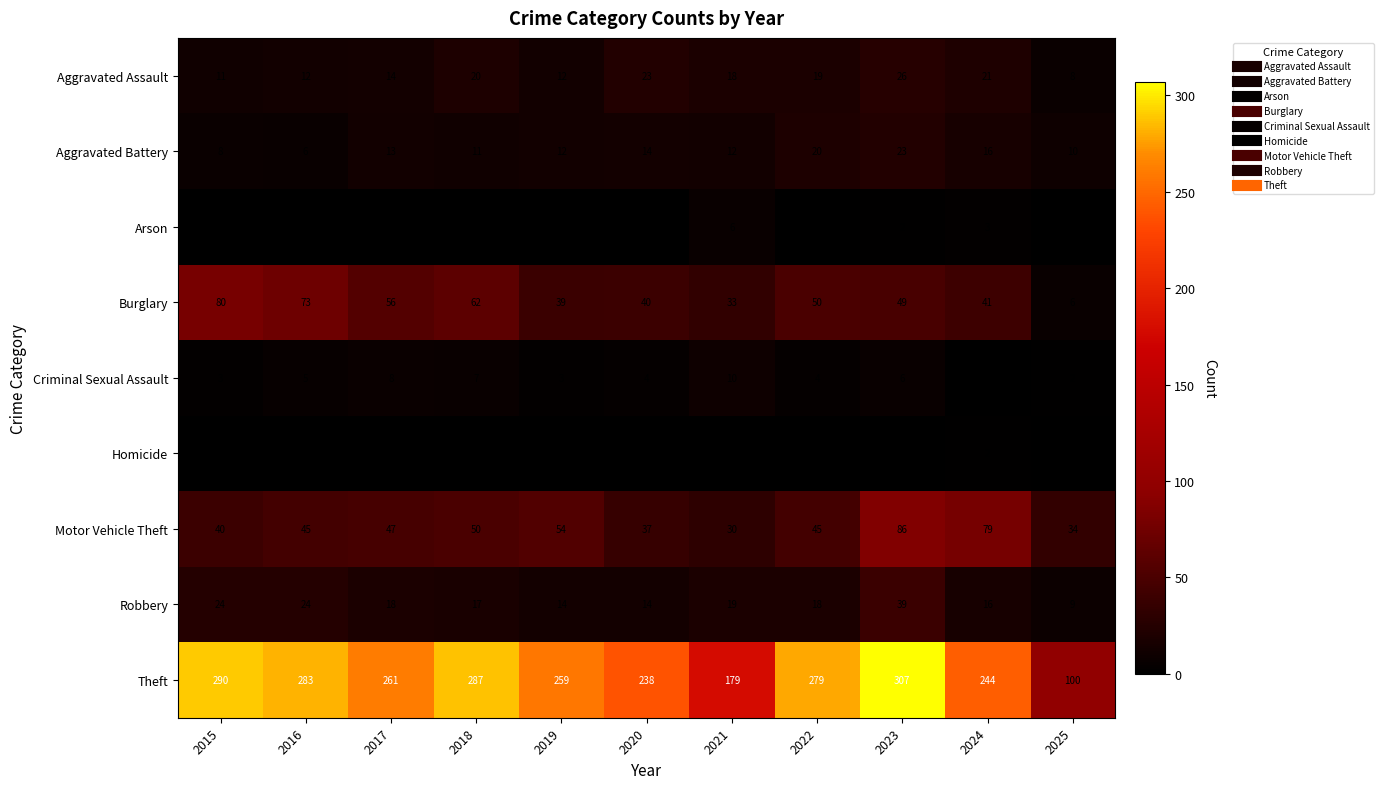

Which category has the lowest value in the Burglary series?

2025